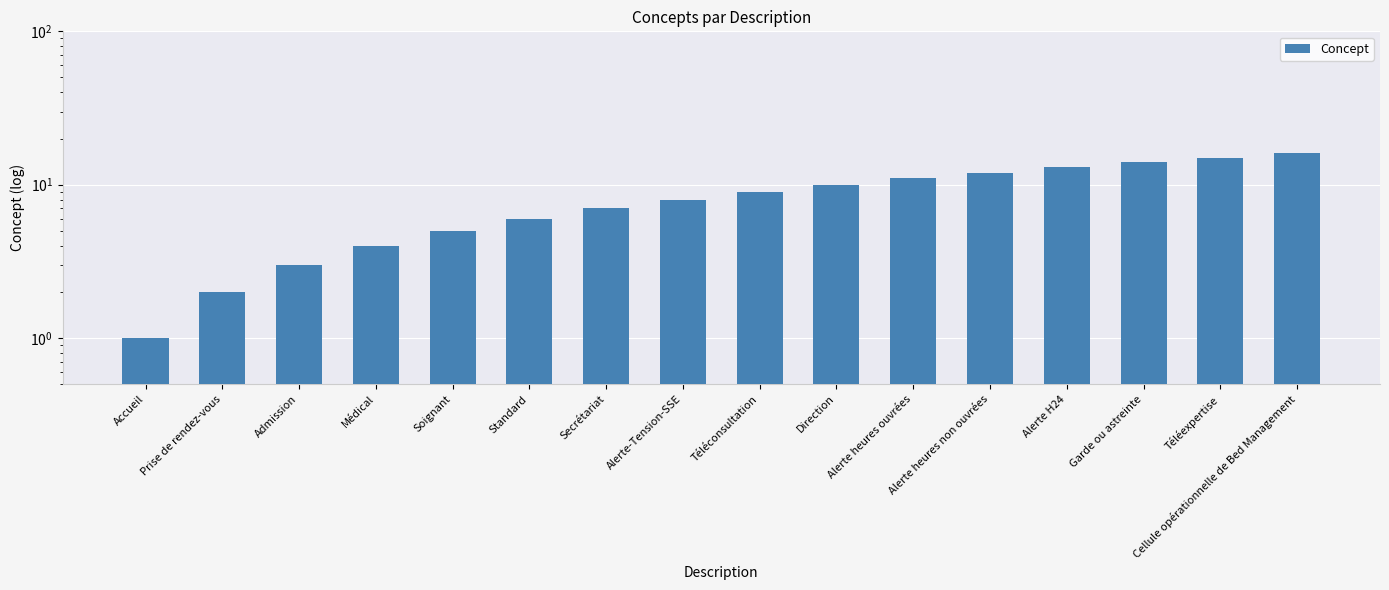

True or false: the data shows 1 at Accueil.

True